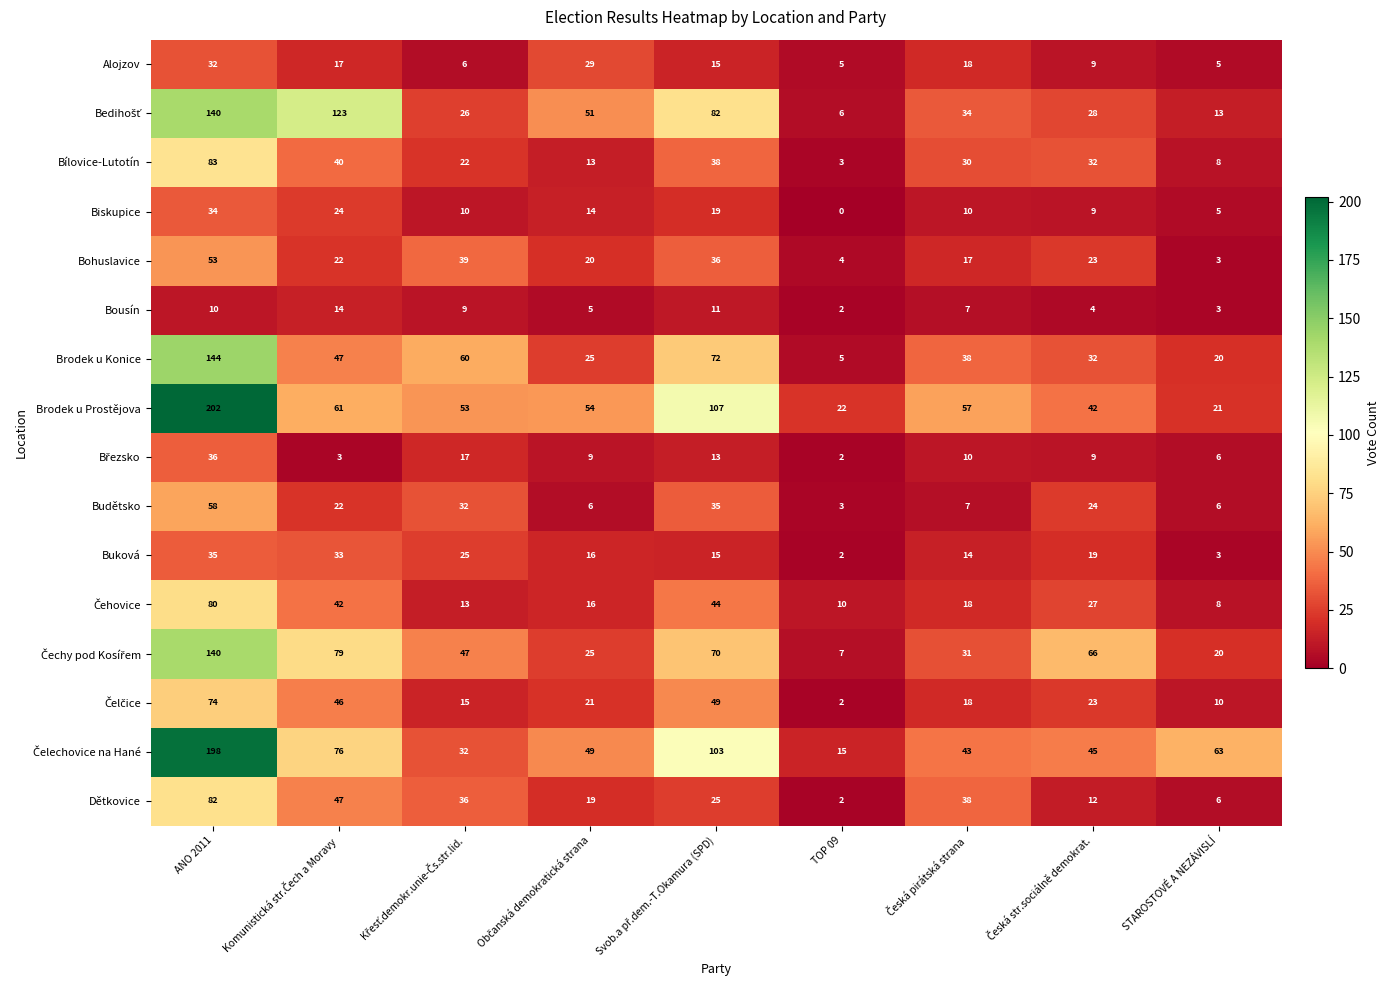

How many categories are shown in the chart?

9